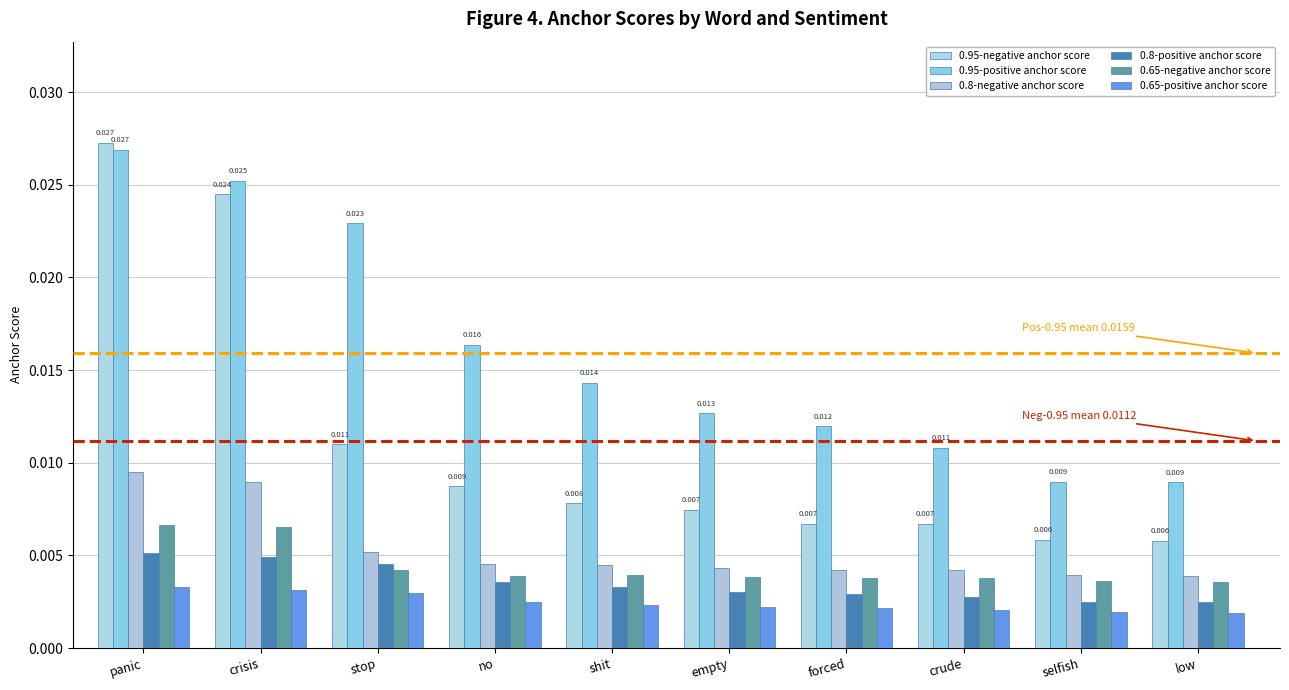

How many bars are there in total?

60